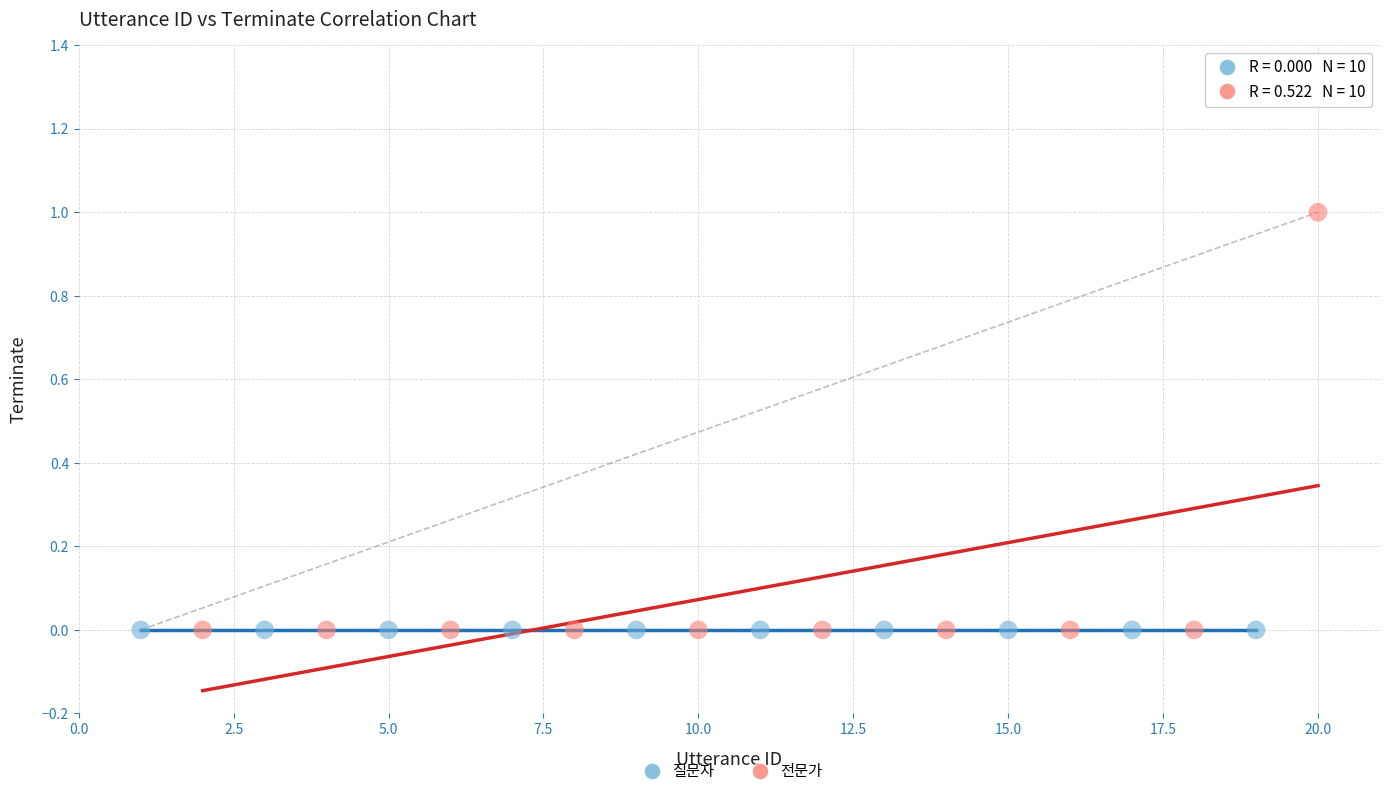

Which series contains the highest Y value?

전문가